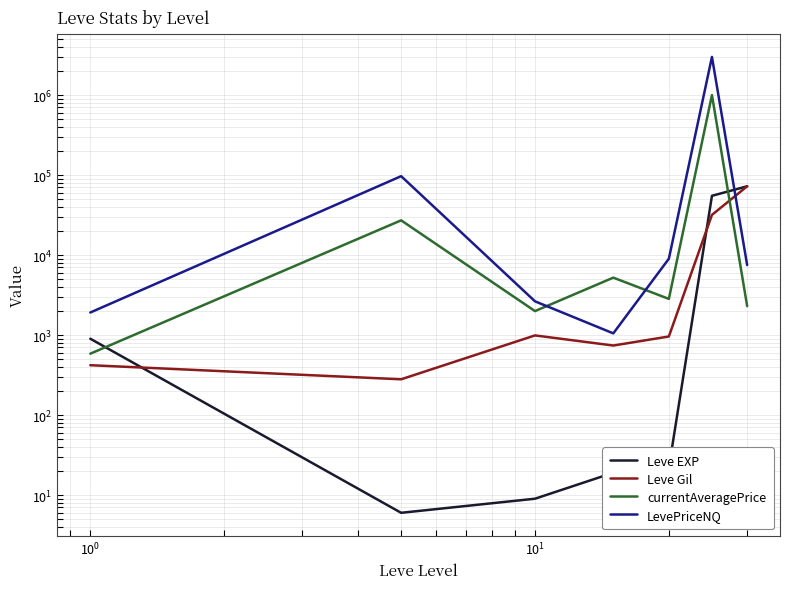

Which series has the widest spread of values?

LevePriceNQ